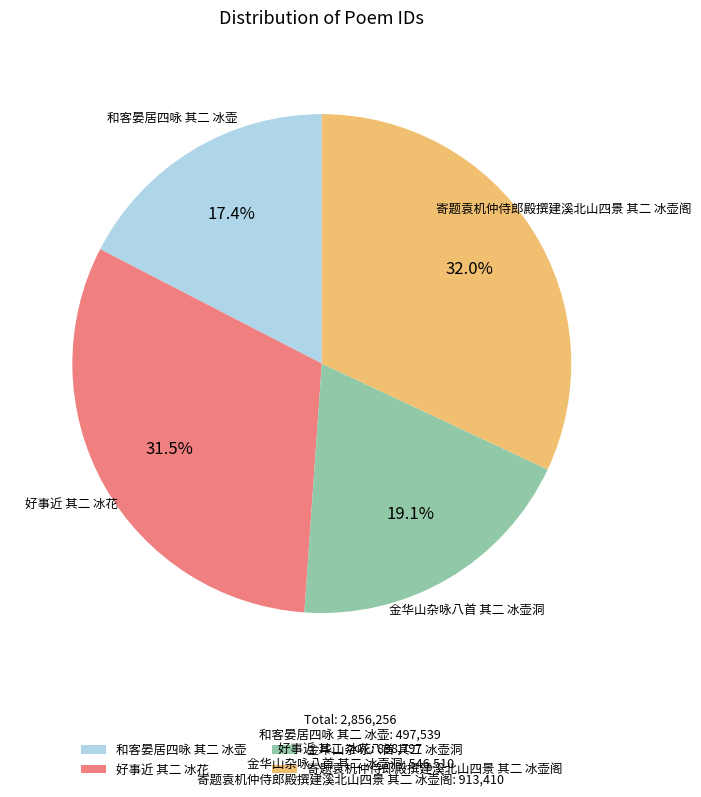

Does 和客晏居四咏 其二 冰壶 account for over 50% of the chart?

No